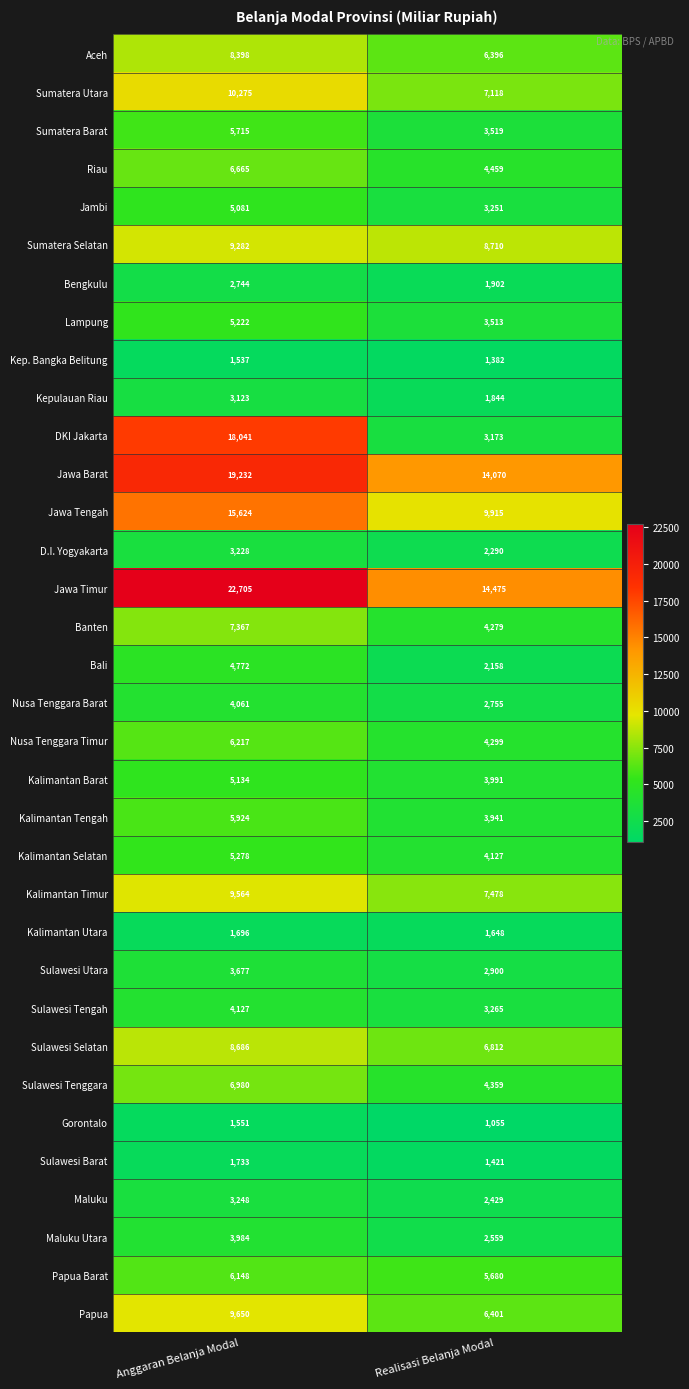

Is it true that Bali equals 2158 at Realisasi Belanja Modal?

True